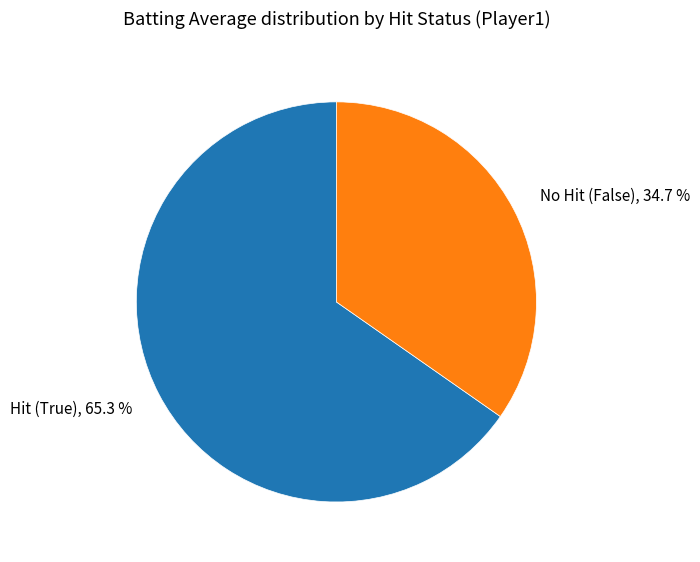

Is there a majority slice in this chart?

Yes